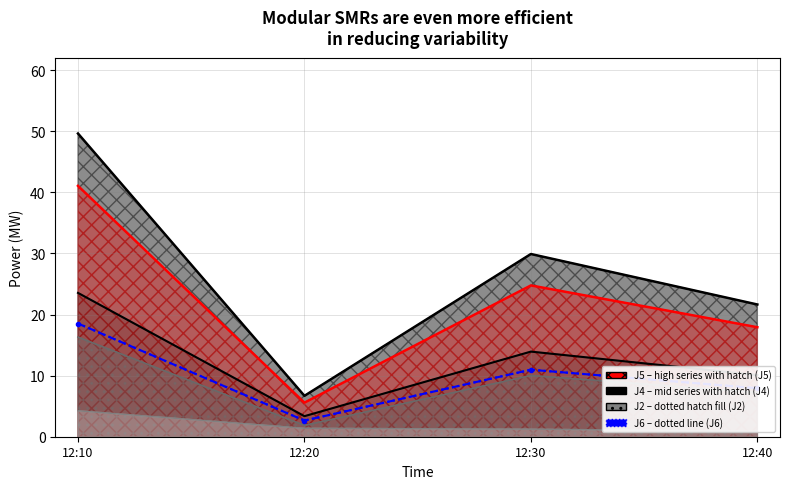

What is the sum of all J5 values?

89.3